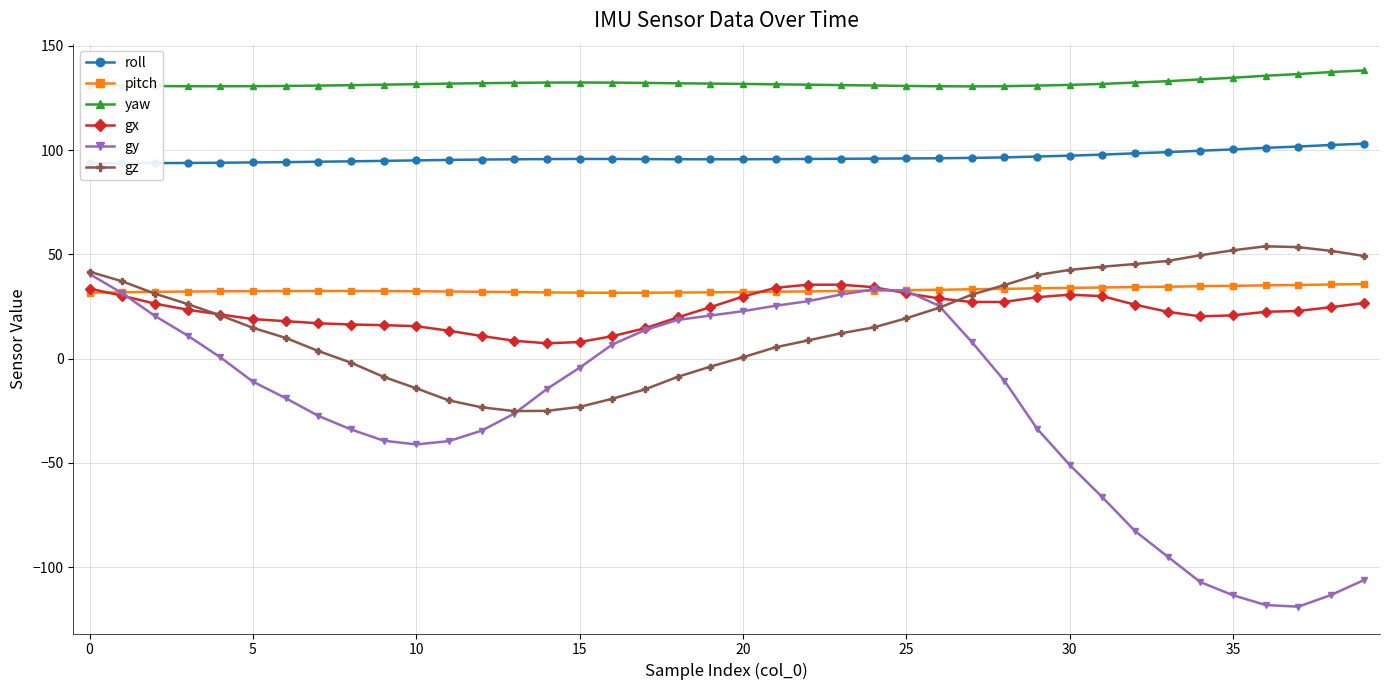

What is the minimum value for gy?

-118.9